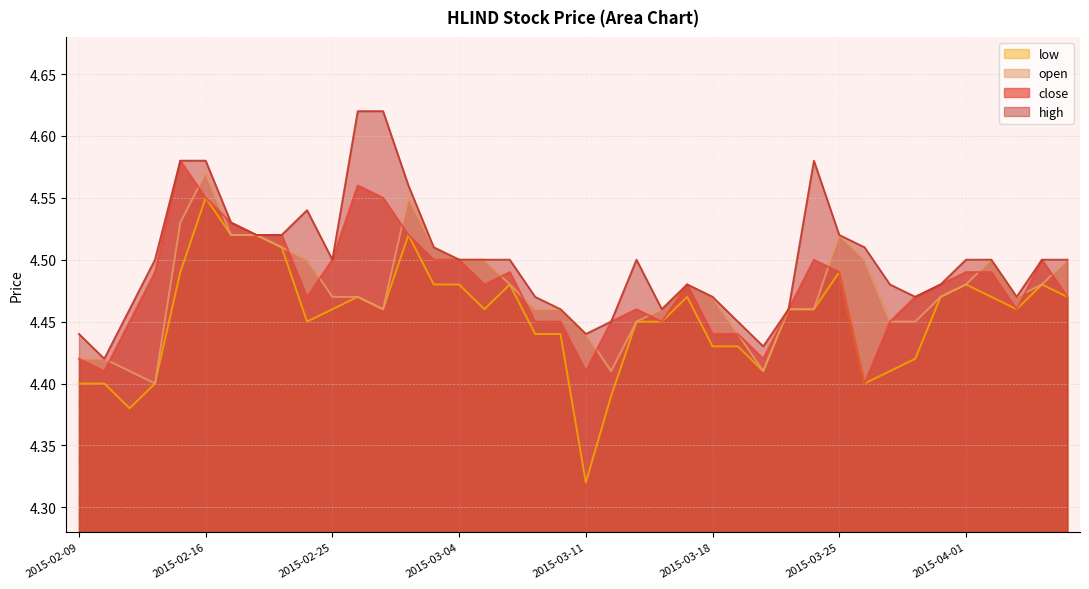

Reading left to right, transcribe all the data shown in this chart.

close: 2015-02-09=4.4	2015-02-10=4.4	2015-02-11=4.5	2015-02-12=4.5	2015-02-13=4.6	2015-02-16=4.5	2015-02-17=4.5	2015-02-18=4.5	2015-02-23=4.5	2015-02-24=4.5	2015-02-25=4.5	2015-02-26=4.6	2015-02-27=4.5	2015-03-02=4.5	2015-03-03=4.5	2015-03-04=4.5	2015-03-05=4.5	2015-03-06=4.5	2015-03-09=4.5	2015-03-10=4.5	2015-03-11=4.4	2015-03-12=4.5	2015-03-13=4.5	2015-03-16=4.5	2015-03-17=4.5	2015-03-18=4.4	2015-03-19=4.4	2015-03-20=4.4	2015-03-23=4.5	2015-03-24=4.5	2015-03-25=4.5	2015-03-26=4.4	2015-03-27=4.5	2015-03-30=4.5	2015-03-31=4.5	2015-04-01=4.5	2015-04-02=4.5	2015-04-03=4.5	2015-04-06=4.5	2015-04-07=4.5
high: 2015-02-09=4.4	2015-02-10=4.4	2015-02-11=4.5	2015-02-12=4.5	2015-02-13=4.6	2015-02-16=4.6	2015-02-17=4.5	2015-02-18=4.5	2015-02-23=4.5	2015-02-24=4.5	2015-02-25=4.5	2015-02-26=4.6	2015-02-27=4.6	2015-03-02=4.6	2015-03-03=4.5	2015-03-04=4.5	2015-03-05=4.5	2015-03-06=4.5	2015-03-09=4.5	2015-03-10=4.5	2015-03-11=4.4	2015-03-12=4.5	2015-03-13=4.5	2015-03-16=4.5	2015-03-17=4.5	2015-03-18=4.5	2015-03-19=4.5	2015-03-20=4.4	2015-03-23=4.5	2015-03-24=4.6	2015-03-25=4.5	2015-03-26=4.5	2015-03-27=4.5	2015-03-30=4.5	2015-03-31=4.5	2015-04-01=4.5	2015-04-02=4.5	2015-04-03=4.5	2015-04-06=4.5	2015-04-07=4.5
low: 2015-02-09=4.4	2015-02-10=4.4	2015-02-11=4.4	2015-02-12=4.4	2015-02-13=4.5	2015-02-16=4.5	2015-02-17=4.5	2015-02-18=4.5	2015-02-23=4.5	2015-02-24=4.5	2015-02-25=4.5	2015-02-26=4.5	2015-02-27=4.5	2015-03-02=4.5	2015-03-03=4.5	2015-03-04=4.5	2015-03-05=4.5	2015-03-06=4.5	2015-03-09=4.4	2015-03-10=4.4	2015-03-11=4.3	2015-03-12=4.4	2015-03-13=4.5	2015-03-16=4.5	2015-03-17=4.5	2015-03-18=4.4	2015-03-19=4.4	2015-03-20=4.4	2015-03-23=4.5	2015-03-24=4.5	2015-03-25=4.5	2015-03-26=4.4	2015-03-27=4.4	2015-03-30=4.4	2015-03-31=4.5	2015-04-01=4.5	2015-04-02=4.5	2015-04-03=4.5	2015-04-06=4.5	2015-04-07=4.5
open: 2015-02-09=4.4	2015-02-10=4.4	2015-02-11=4.4	2015-02-12=4.4	2015-02-13=4.5	2015-02-16=4.6	2015-02-17=4.5	2015-02-18=4.5	2015-02-23=4.5	2015-02-24=4.5	2015-02-25=4.5	2015-02-26=4.5	2015-02-27=4.5	2015-03-02=4.5	2015-03-03=4.5	2015-03-04=4.5	2015-03-05=4.5	2015-03-06=4.5	2015-03-09=4.5	2015-03-10=4.5	2015-03-11=4.4	2015-03-12=4.4	2015-03-13=4.5	2015-03-16=4.5	2015-03-17=4.5	2015-03-18=4.5	2015-03-19=4.4	2015-03-20=4.4	2015-03-23=4.5	2015-03-24=4.5	2015-03-25=4.5	2015-03-26=4.5	2015-03-27=4.5	2015-03-30=4.5	2015-03-31=4.5	2015-04-01=4.5	2015-04-02=4.5	2015-04-03=4.5	2015-04-06=4.5	2015-04-07=4.5